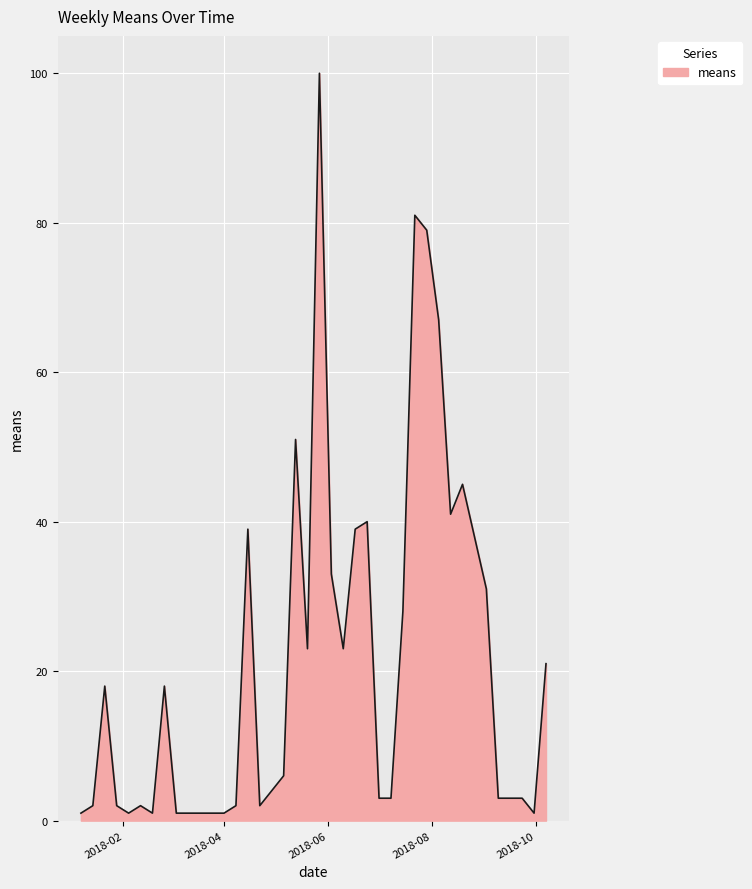

What is the greatest value displayed?

100